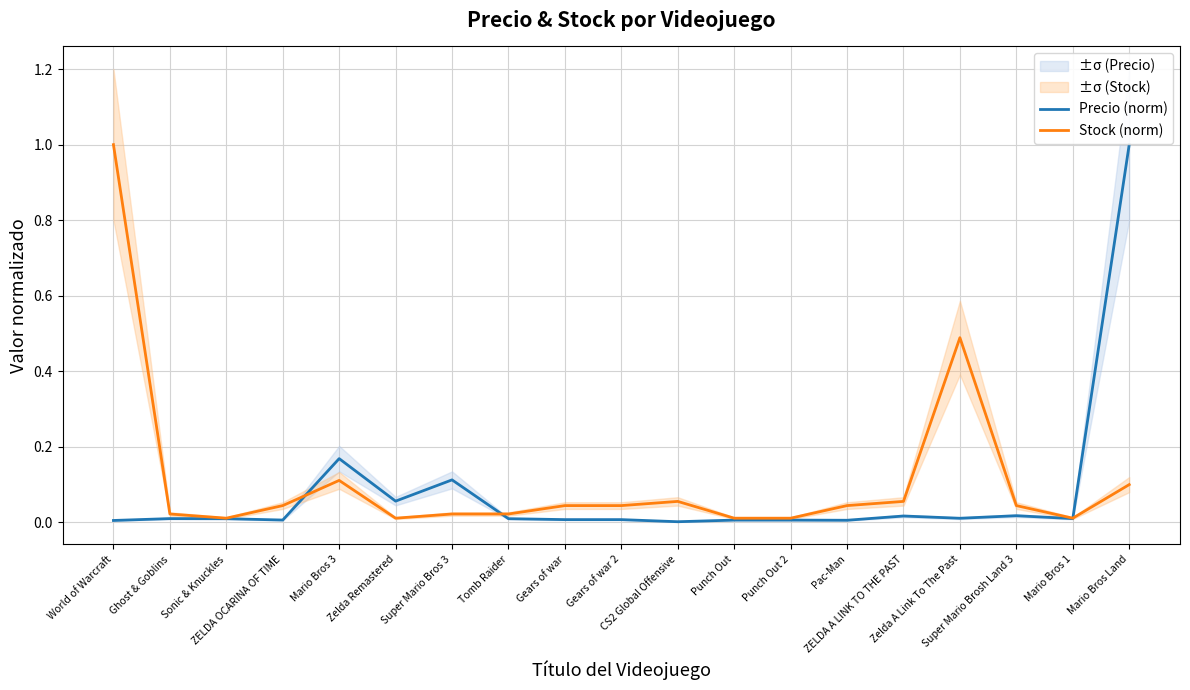

At which category is the sum across all series the highest?

Mario Bros Land